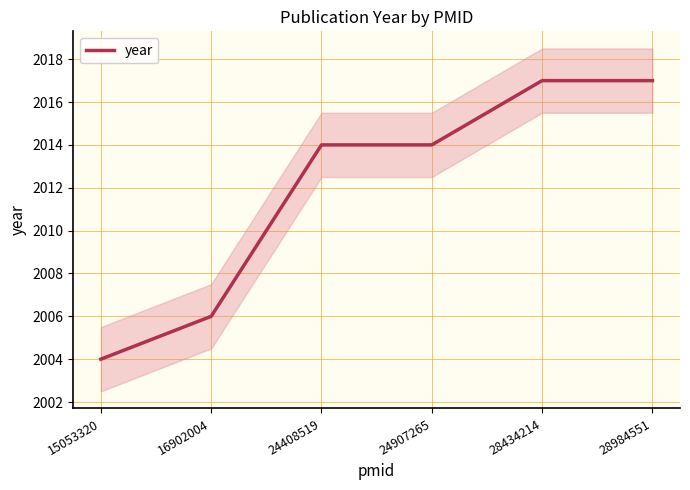

Rank the categories by value from lowest to highest.

15053320, 16902004, 24408519, 24907265, 28434214, 28984551